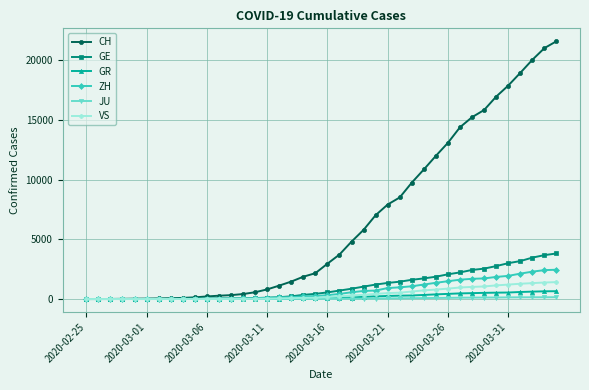

Which series has the largest range (max minus min)?

CH